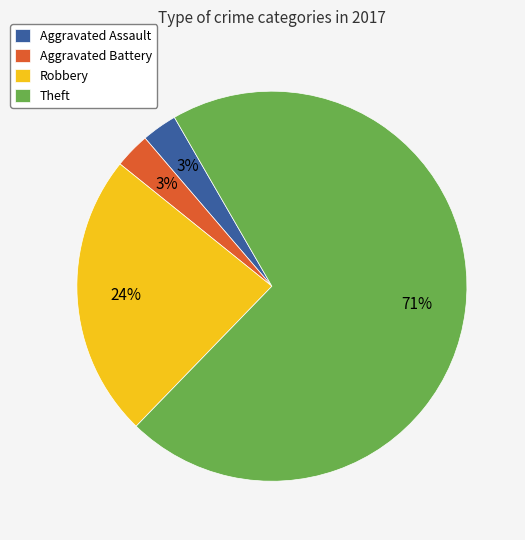

What is the majority slice?

Theft